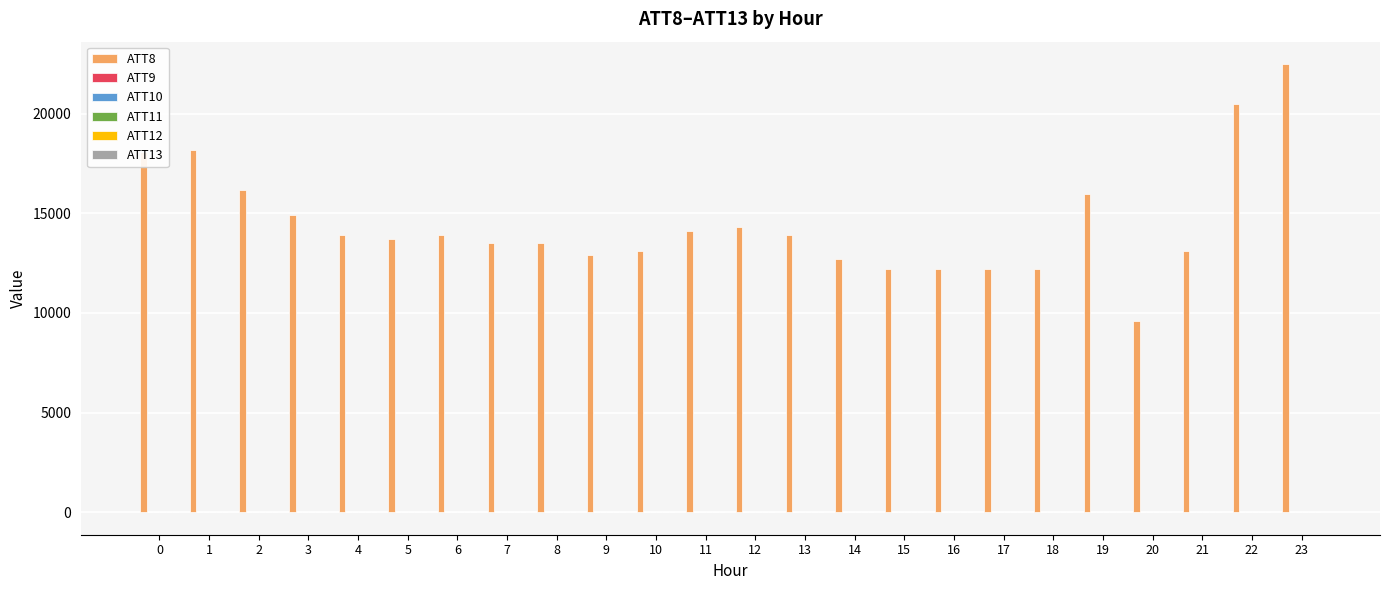

Which series has the largest total across all categories?

ATT8